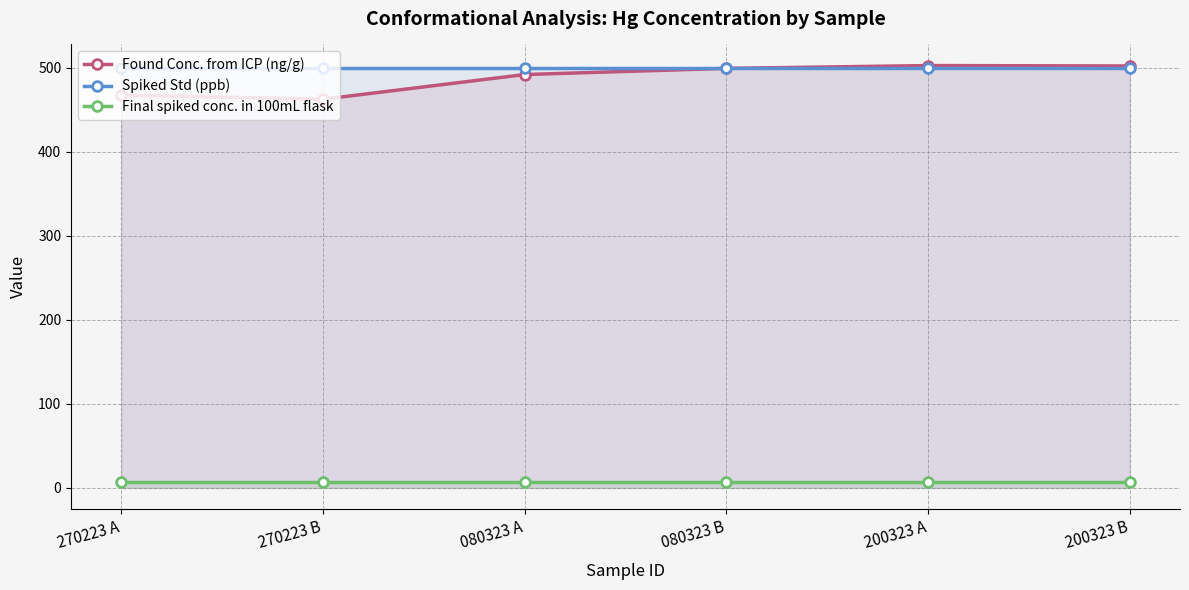

True or false: Final spiked conc. in 100mL flask and Spiked Std (ppb) cross at least once.

False